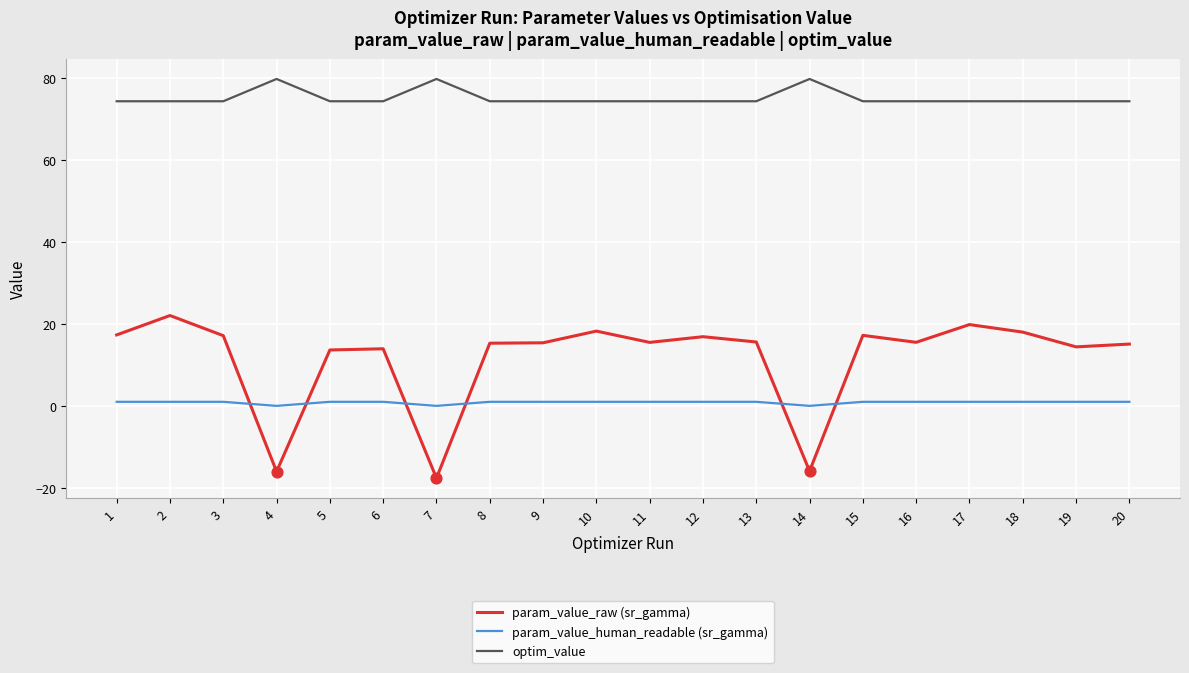

Which series has the largest range (max minus min)?

param_value_raw (sr_gamma)